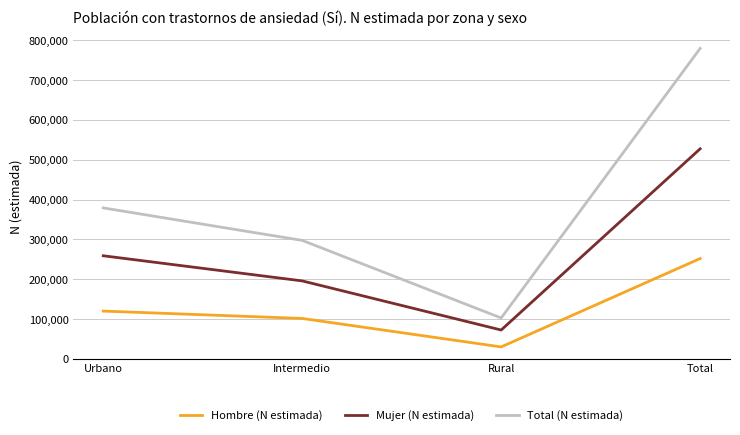

What is the difference between the maximum and minimum values in the Hombre (N estimada) series?

221932